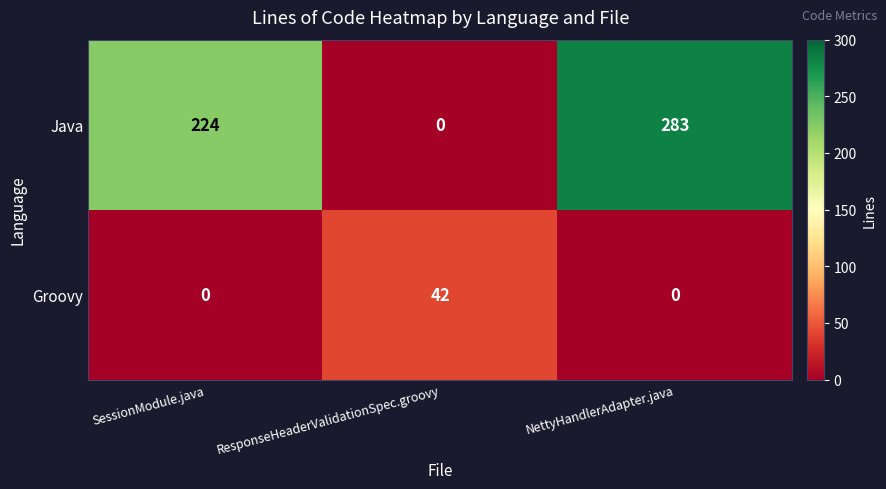

True or false: Groovy has a value of 42 at ResponseHeaderValidationSpec.groovy.

True